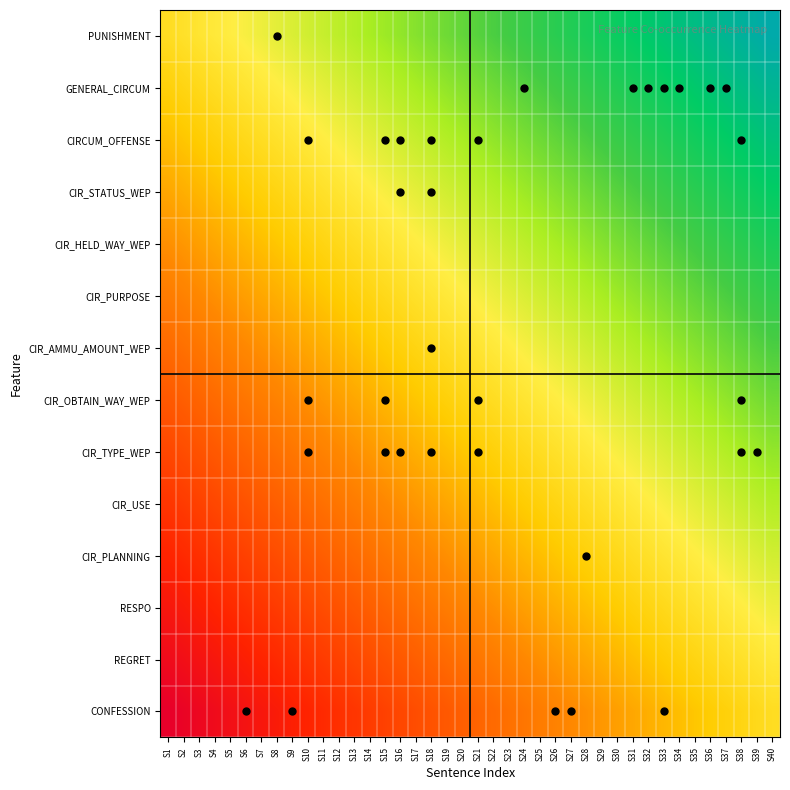

Count the number of data series in this chart.

14